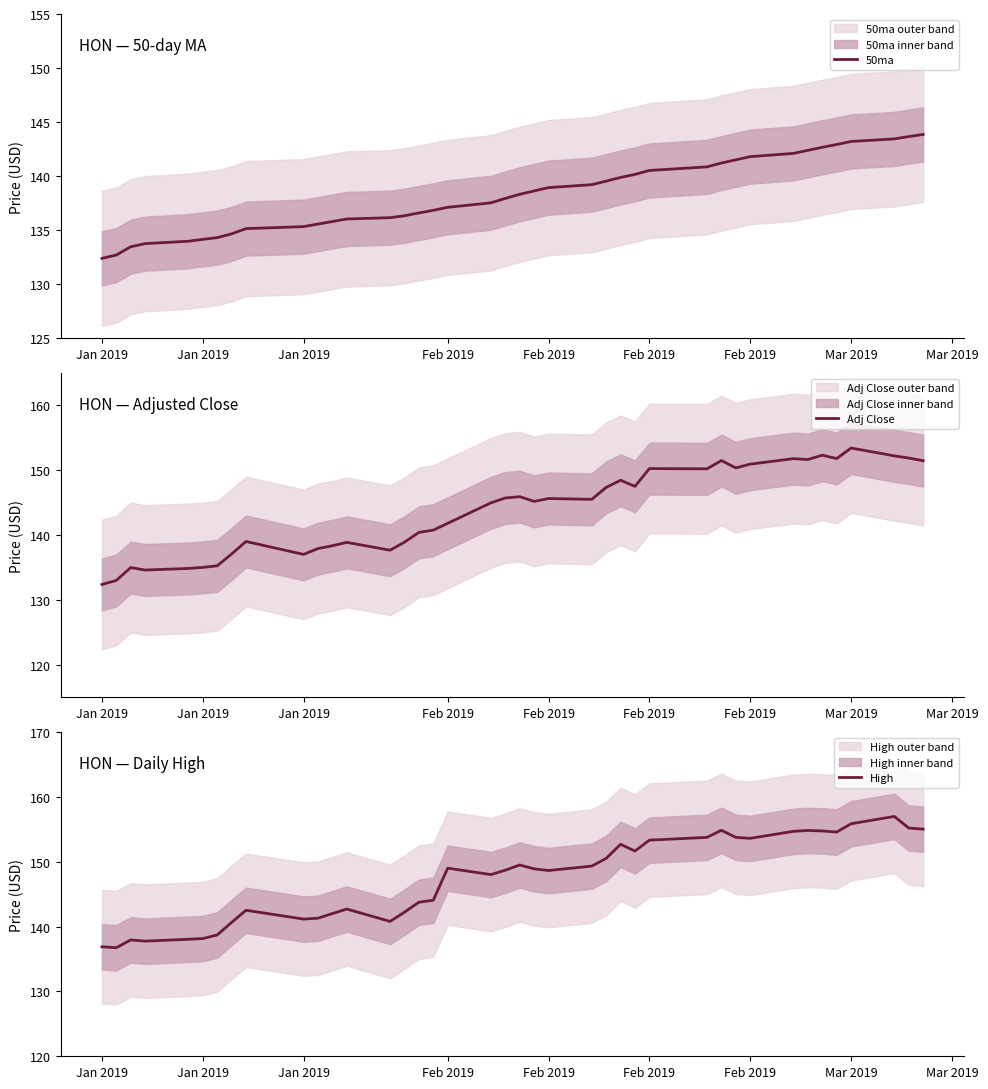

Where is the first local maximum for Adj Close?

Jan 2019